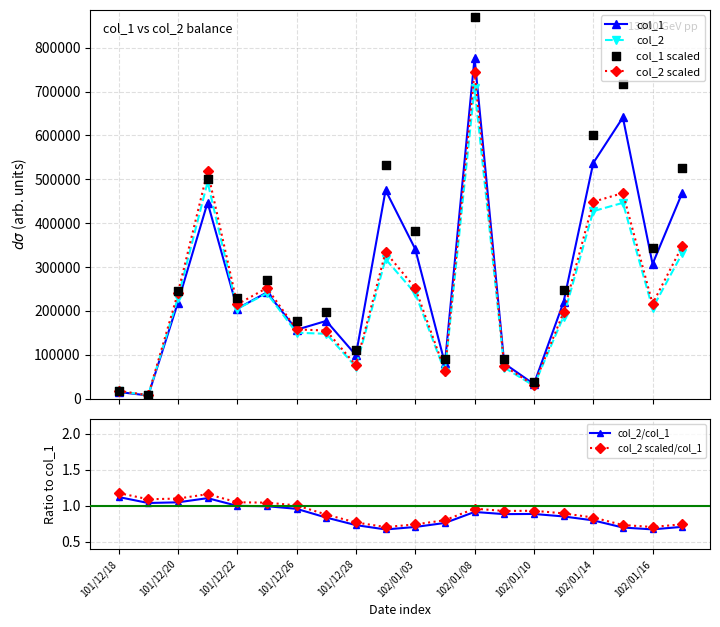

Which series reaches the minimum Y coordinate?

col_2/col_1